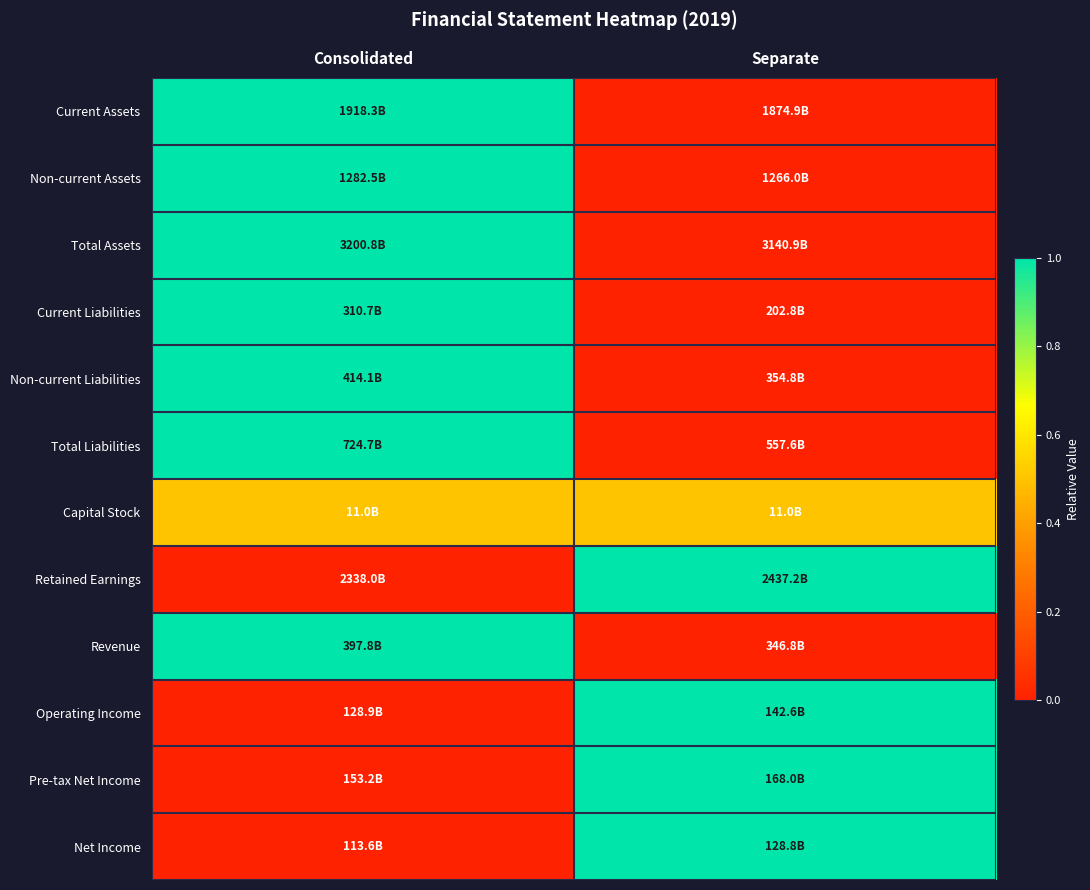

What is the spread (max minus min) of values at Separate?

1.0